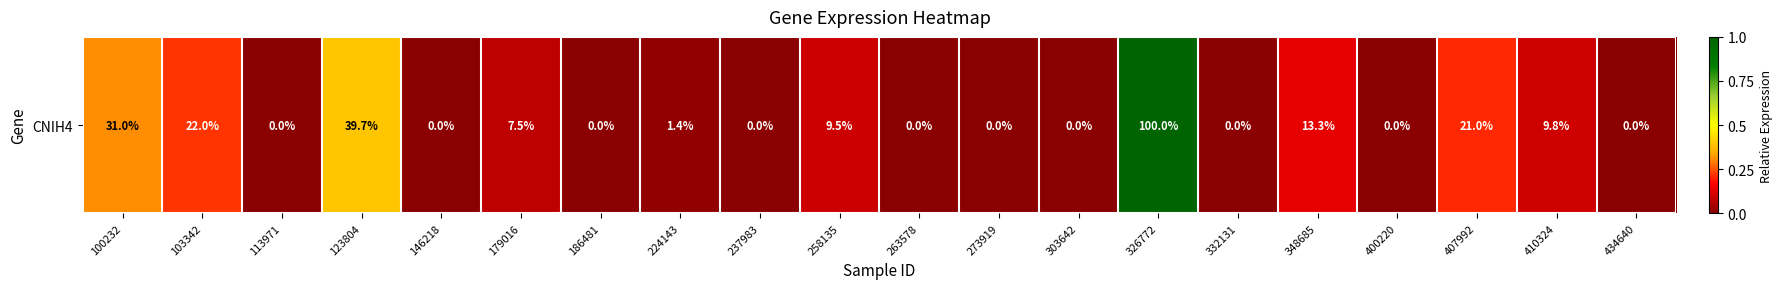

The value at 186481 is 0.0. True or false?

True